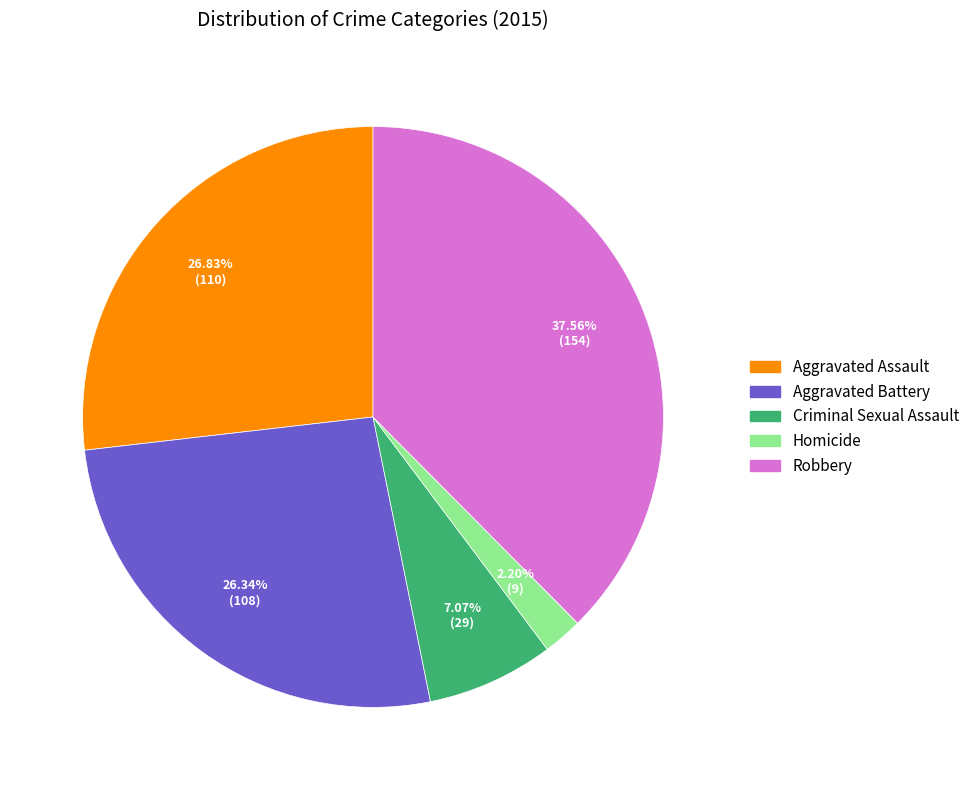

To the nearest percent, what is the combined percentage of Aggravated Battery and Aggravated Assault?

53%